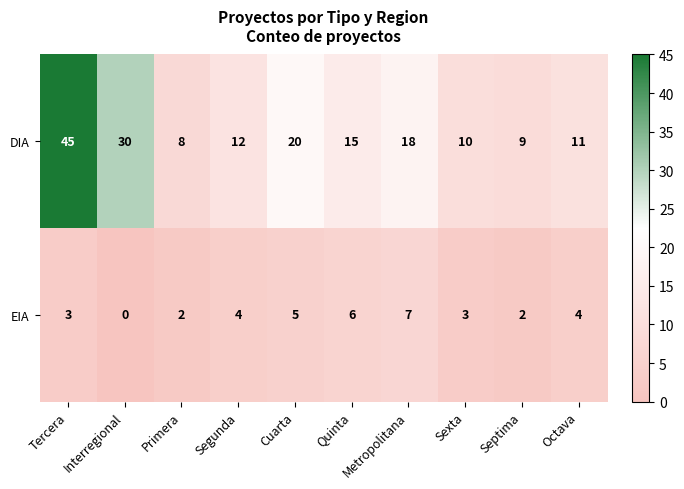

Between Segunda and Metropolitana, which series saw the biggest shift?

DIA